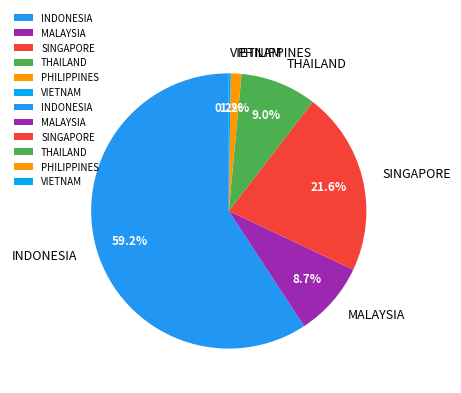

Do INDONESIA and PHILIPPINES together represent more than half of the pie?

Yes